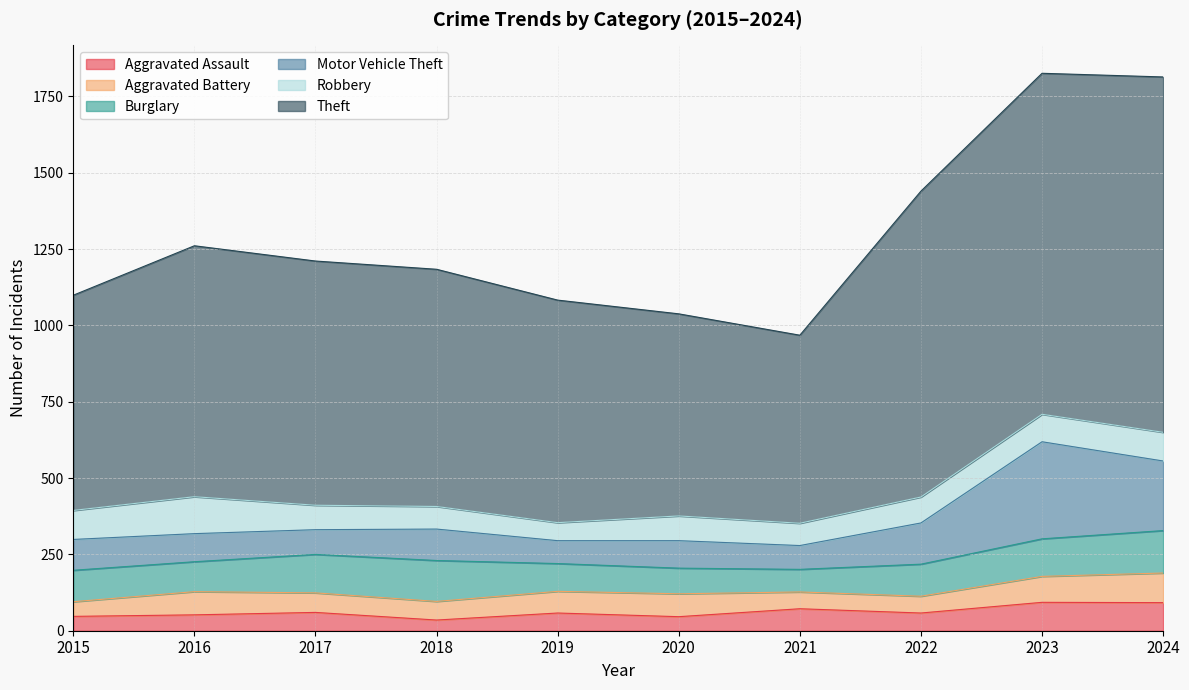

What is the maximum value for Robbery?

121